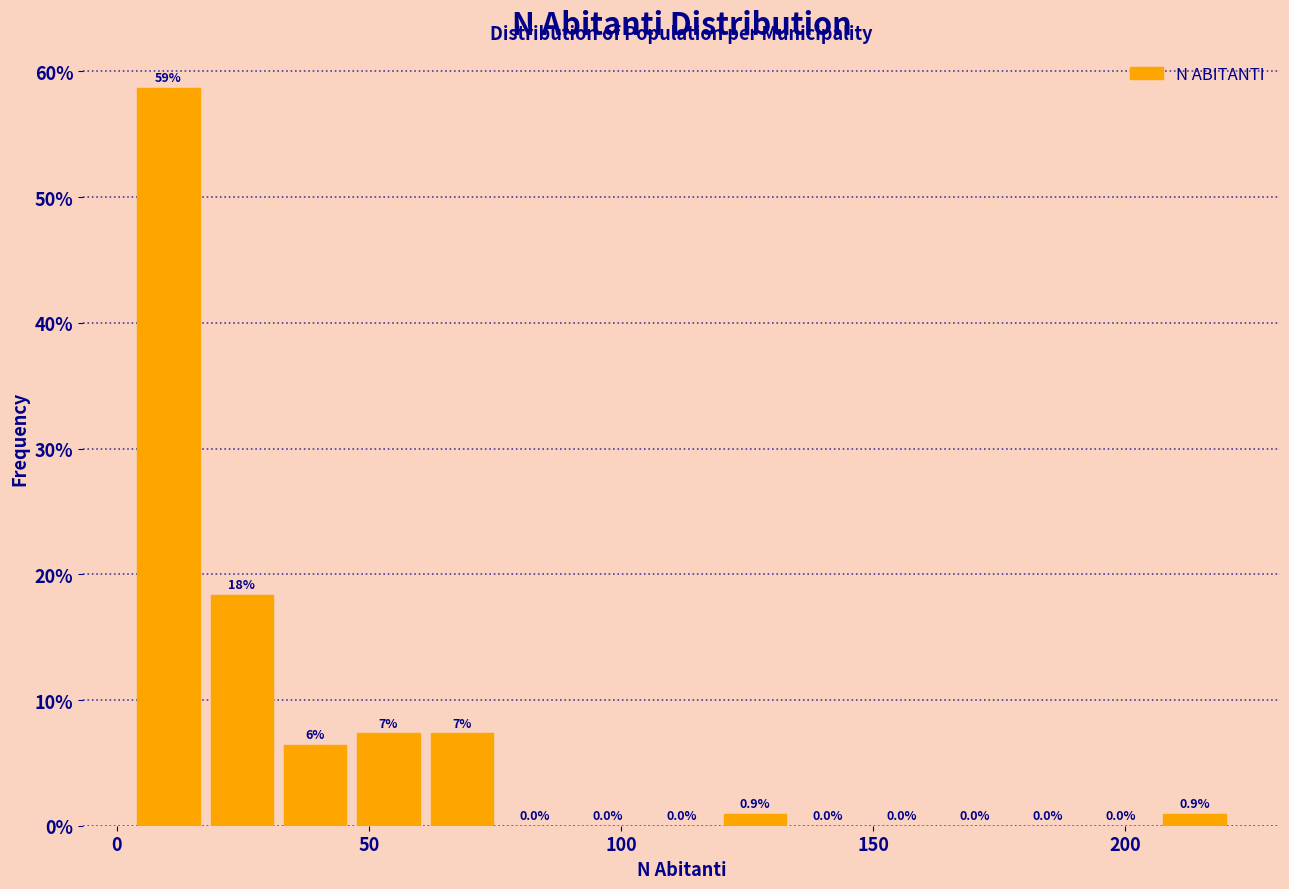

Around what value on the x-axis is the tallest bar? Give the approximate position of its centre, as read against the axis.

10